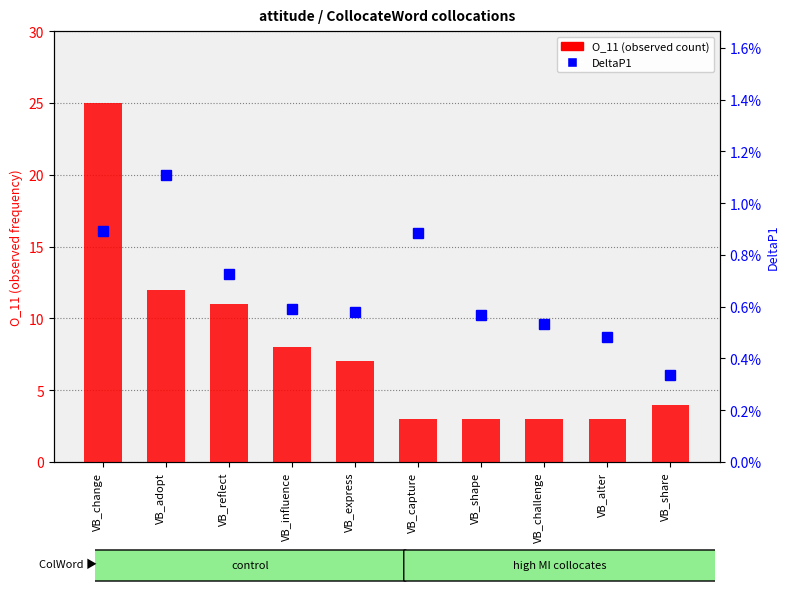

At VB_express, list the series in order from smallest to largest.

DeltaP1, O_11 (observed count)